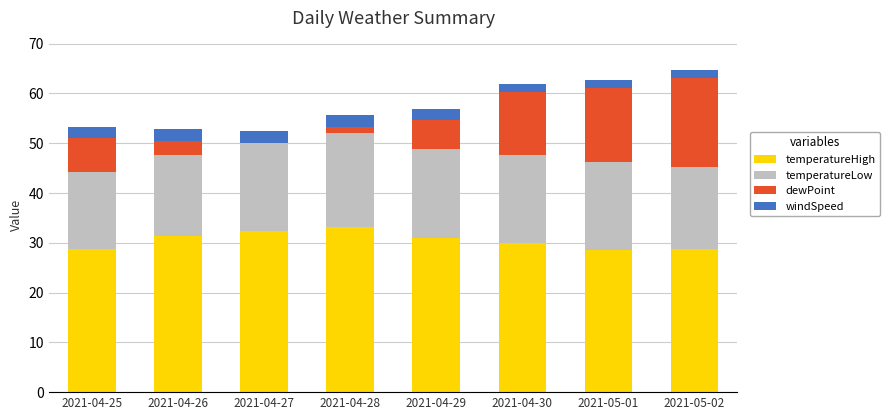

True or false: temperatureHigh has a value of 47.9 at 2021-04-27.

False